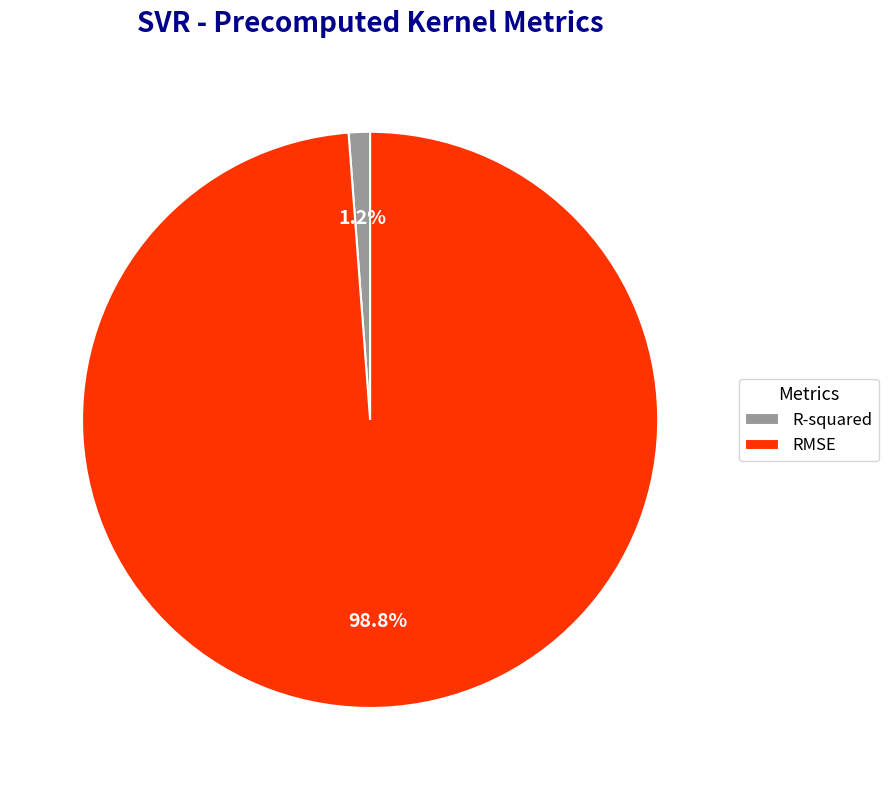

To the nearest percent, what portion does RMSE represent?

99%